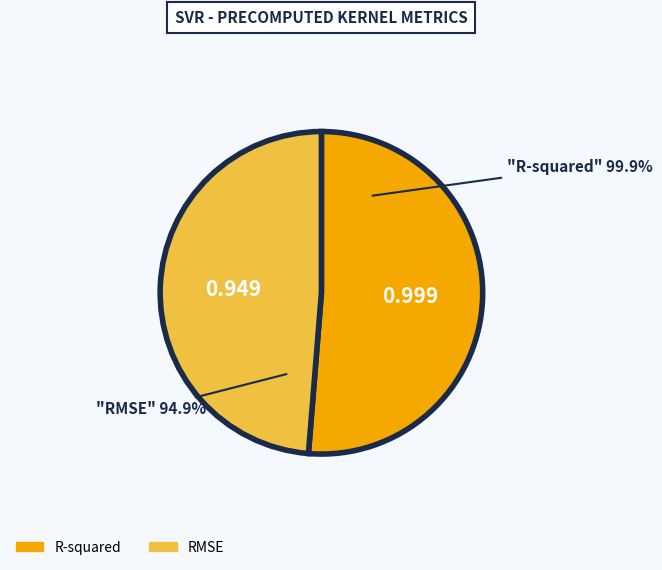

To the nearest percent, what is the difference between the largest and smallest slice percentages?

3%